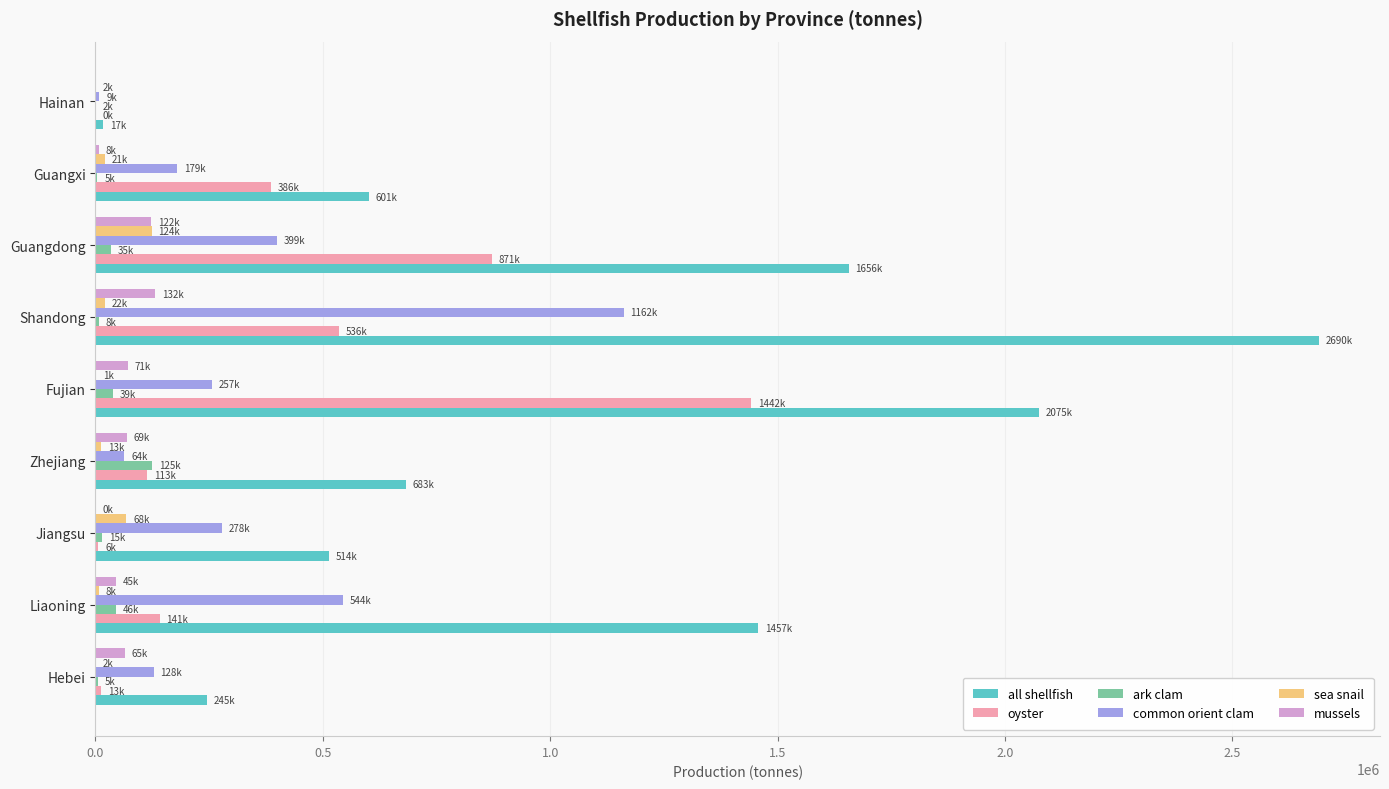

Is it true that all shellfish equals 600996 at Guangxi?

True